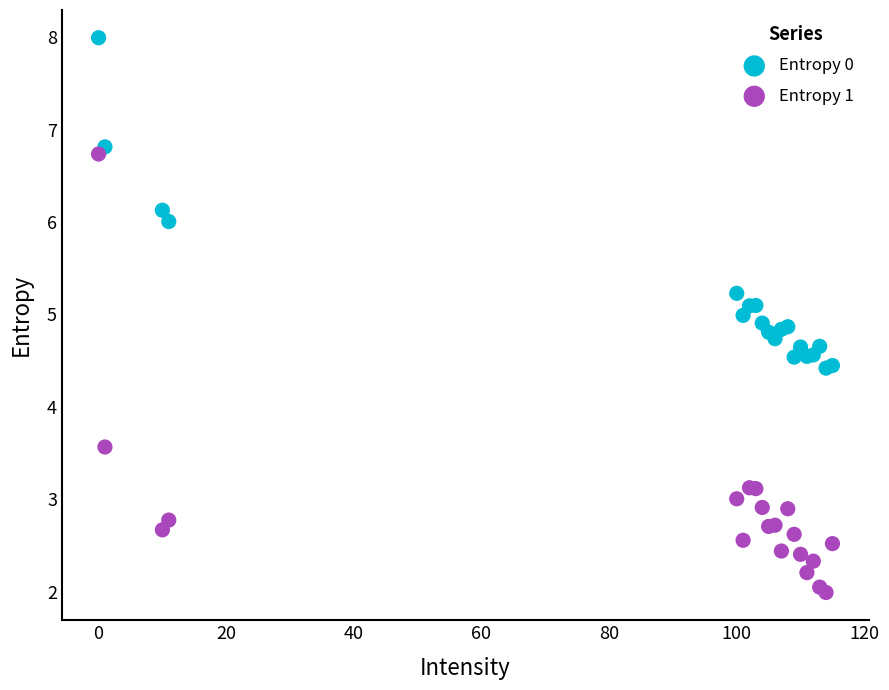

Which series contains the highest Y value?

Entropy 0